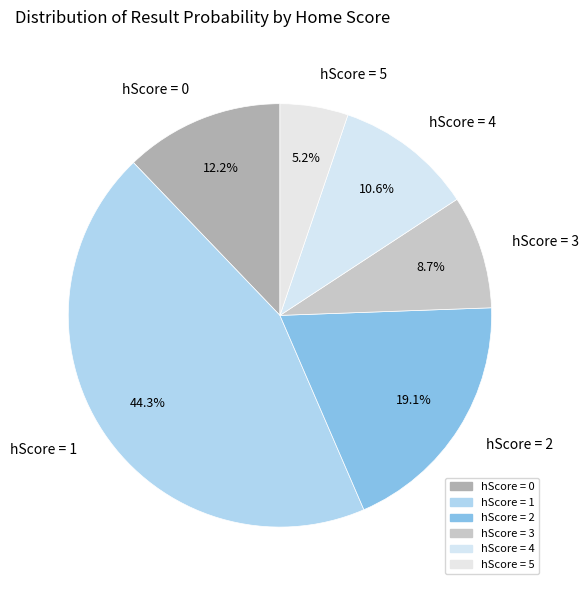

Does any single category account for the majority?

No